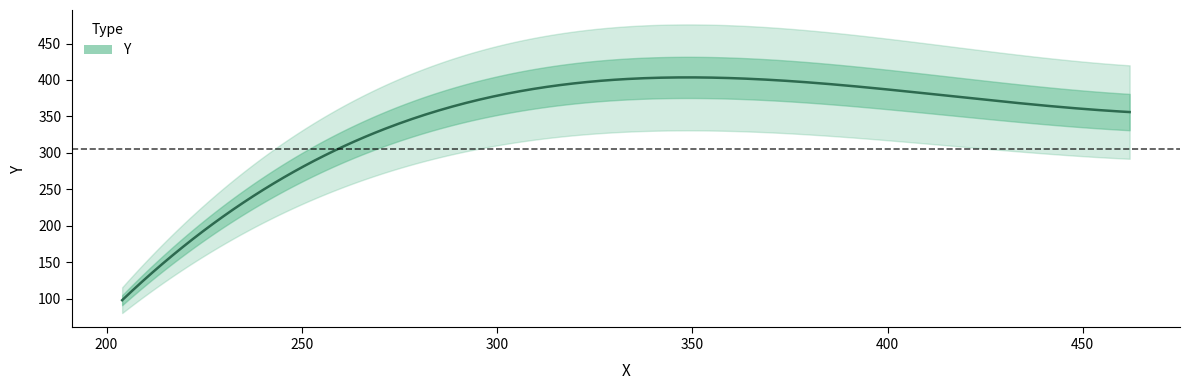

Between 438 and 341, which is larger?

341